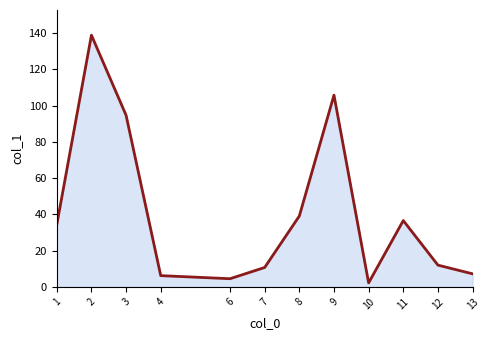

At which label is the value closest to 70?

3